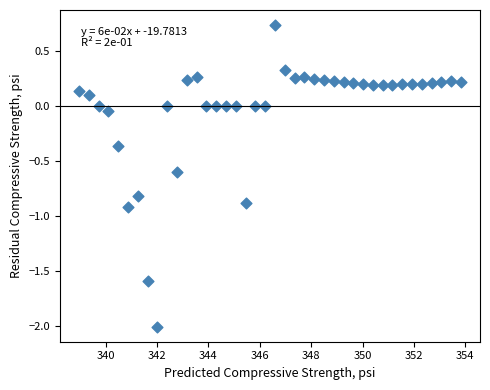

What is the range of X values (max minus min)?

14.9